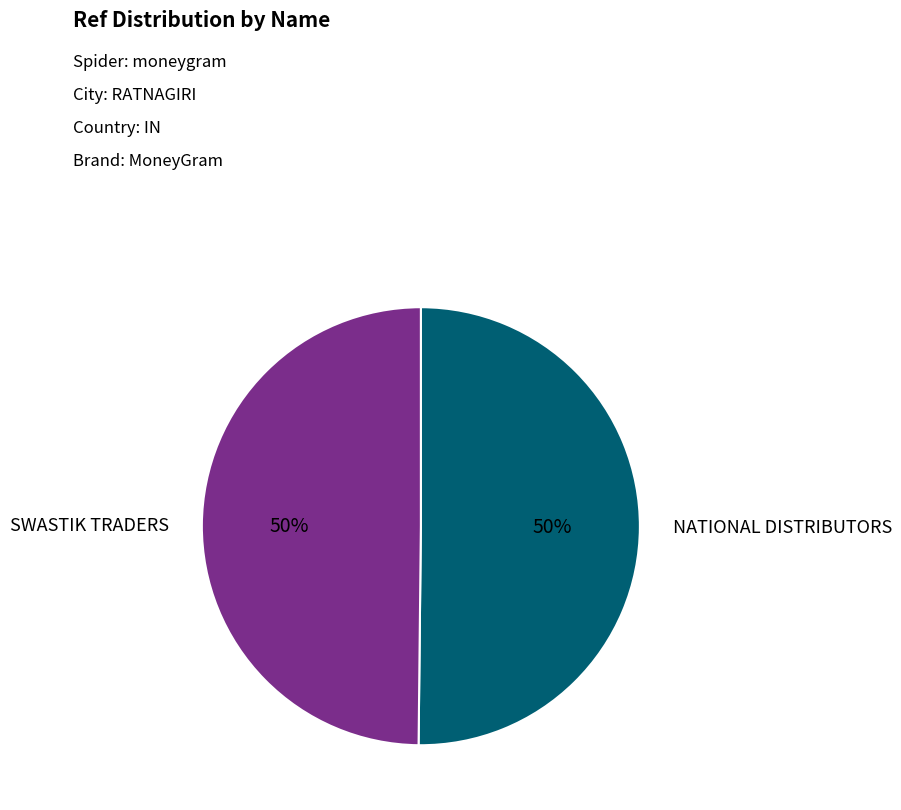

What percentage is the NATIONAL DISTRIBUTORS slice, to the nearest percent?

50%